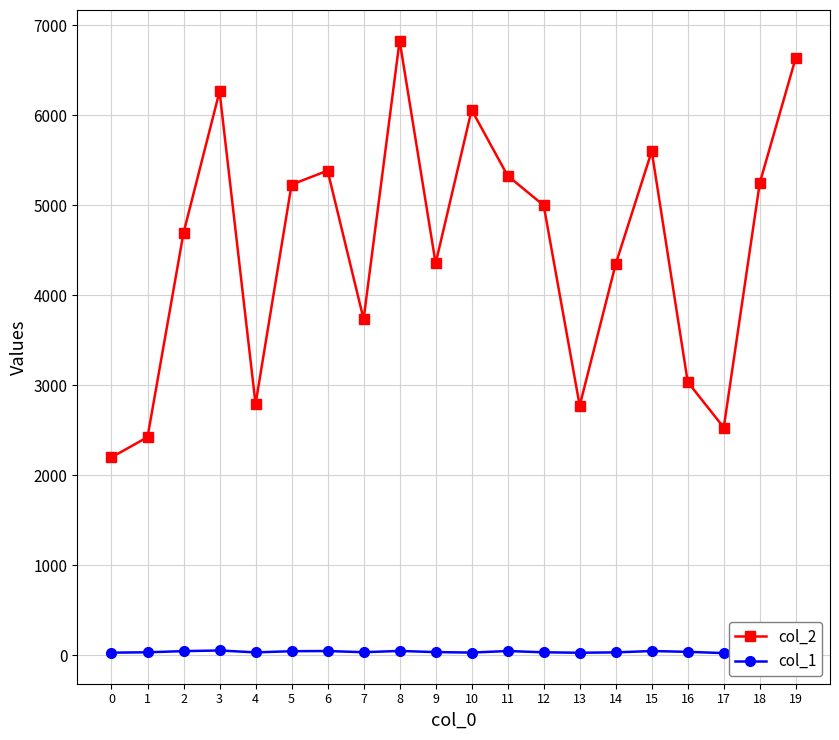

Count the number of categories in the chart.

20